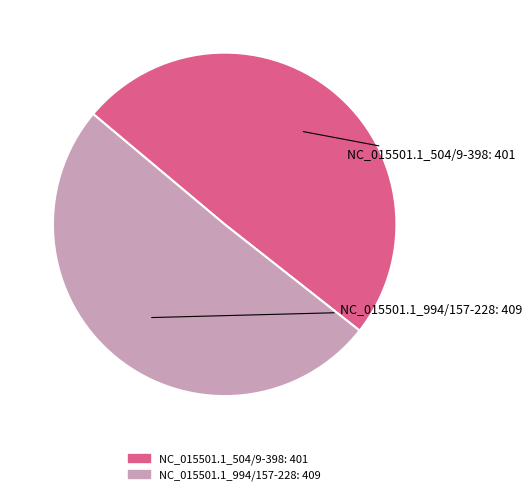

Combined, do NC_015501.1_994/157-228 and NC_015501.1_504/9-398 account for over 50%?

Yes